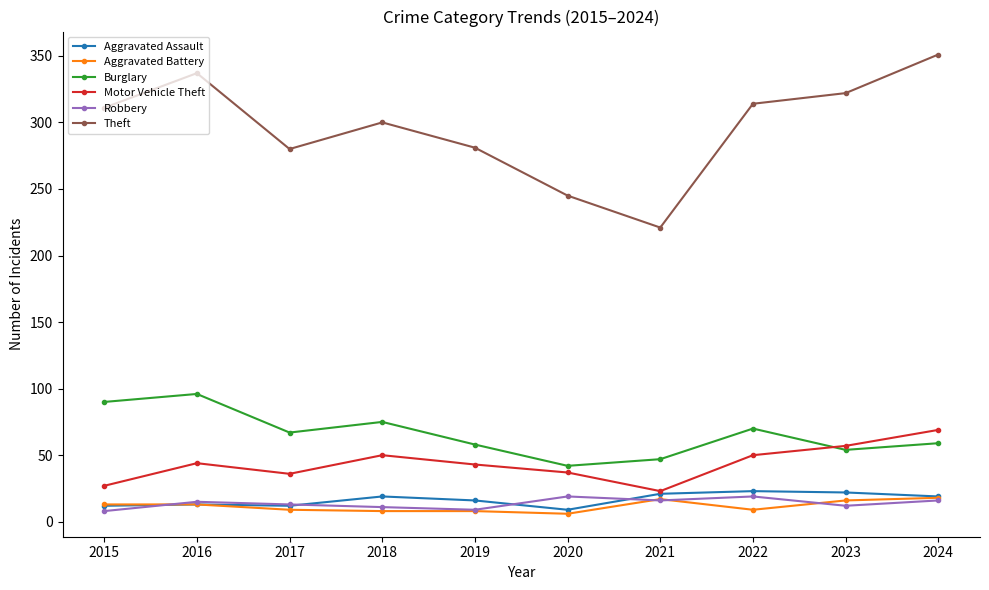

True or false: Aggravated Battery and Theft intersect in this chart.

False